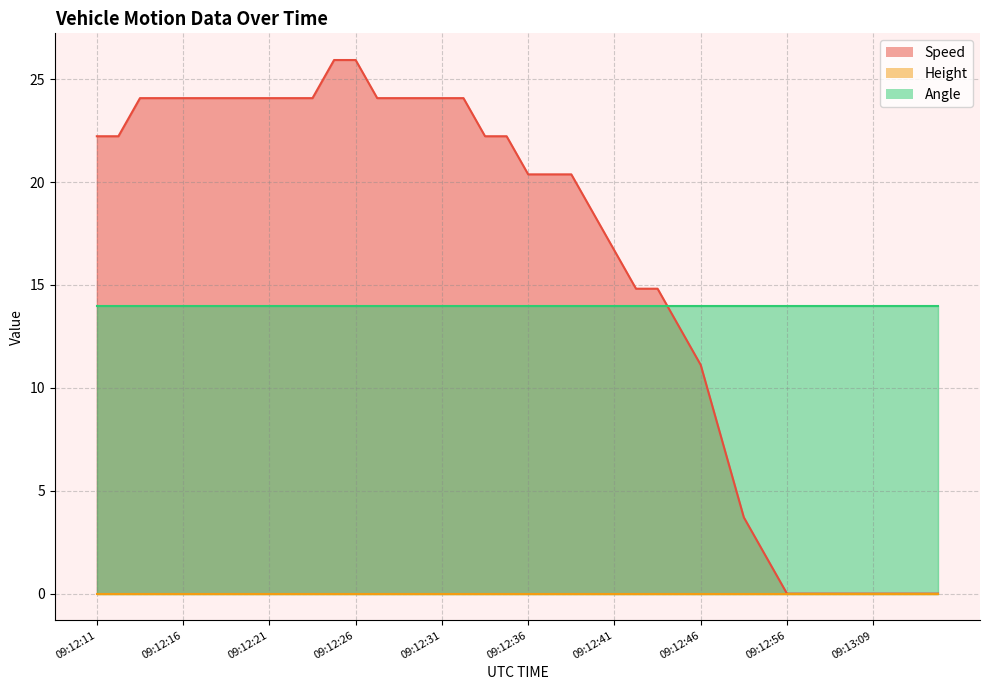

The value of Speed at 09:13:03 is 0.0. True or false?

True